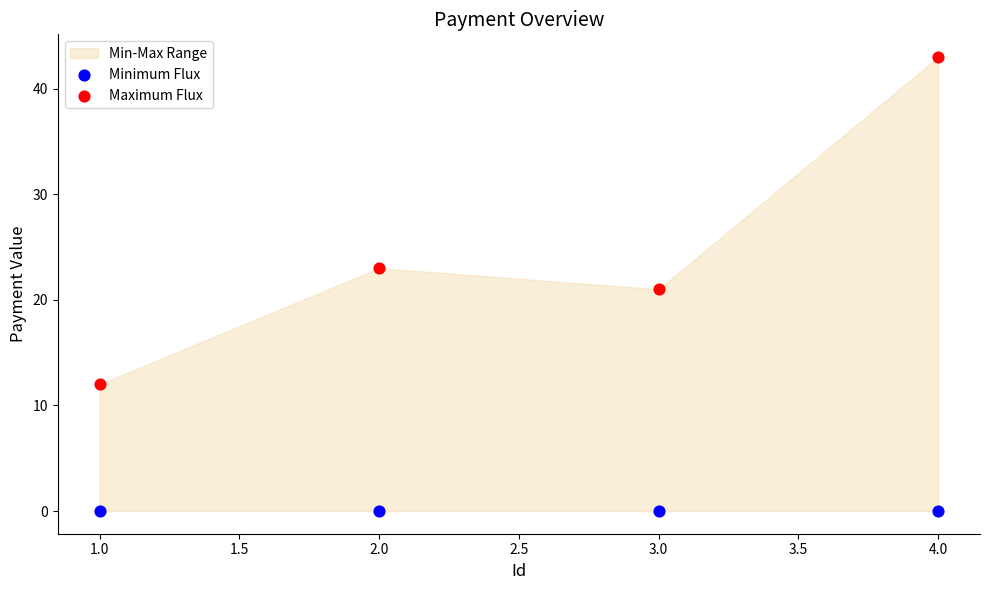

Which series reaches the maximum Y coordinate?

Maximum Flux